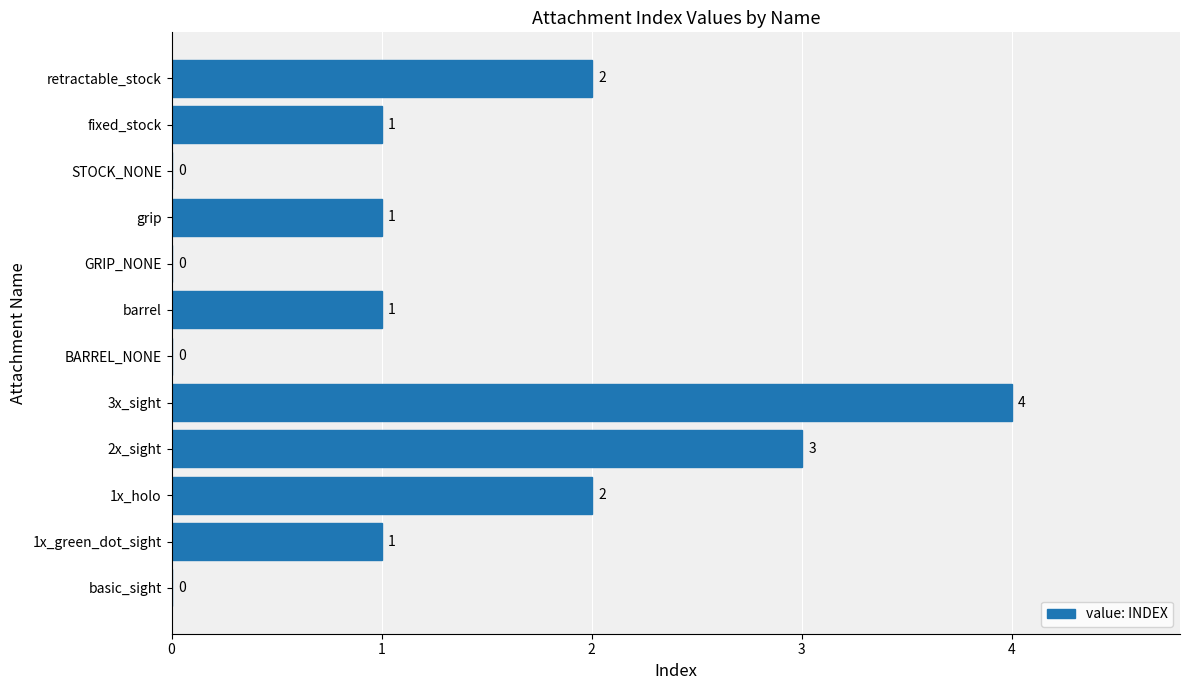

What is the change in value from basic_sight to 2x_sight?

+3